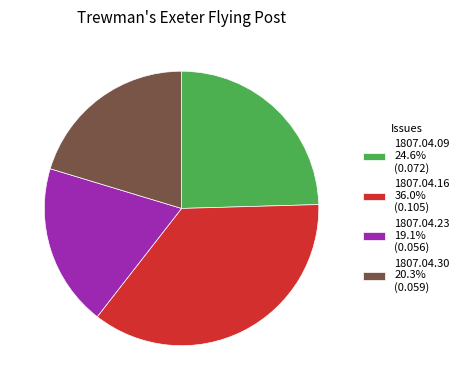

Which has a higher value, 1807.04.09 or 1807.04.23?

1807.04.09